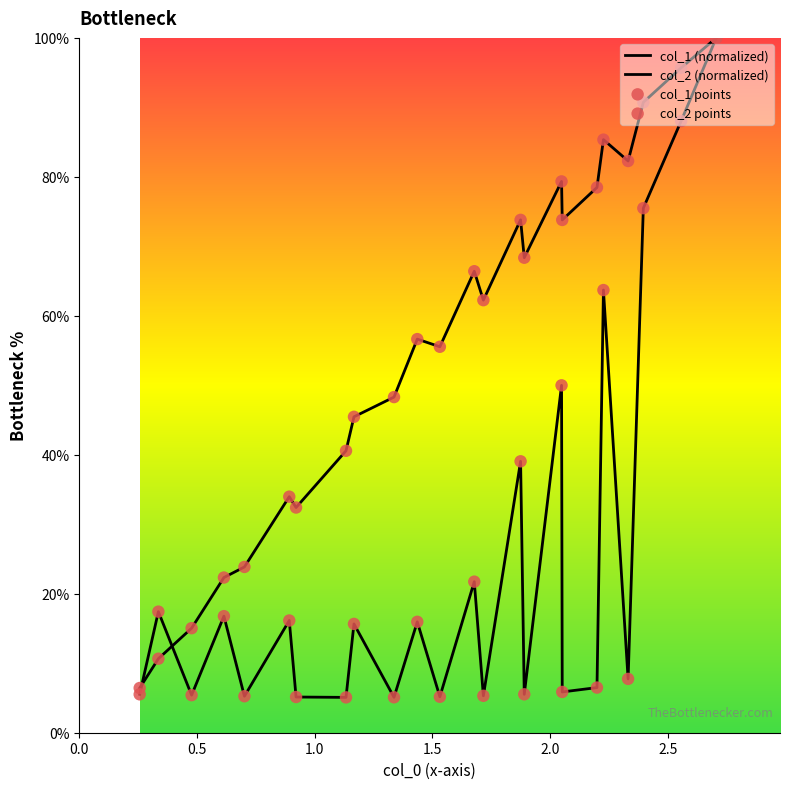

Is the value of col_1 points at 21 greater than the value of col_1 (normalized) at 0.5?

Yes